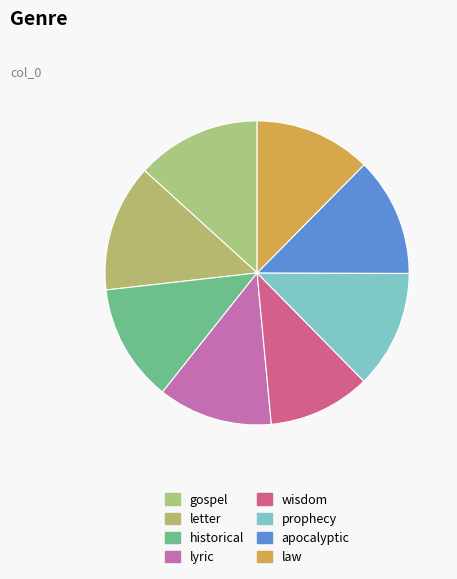

Rank the categories by value from lowest to highest.

wisdom, lyric, law, historical, prophecy, apocalyptic, gospel, letter